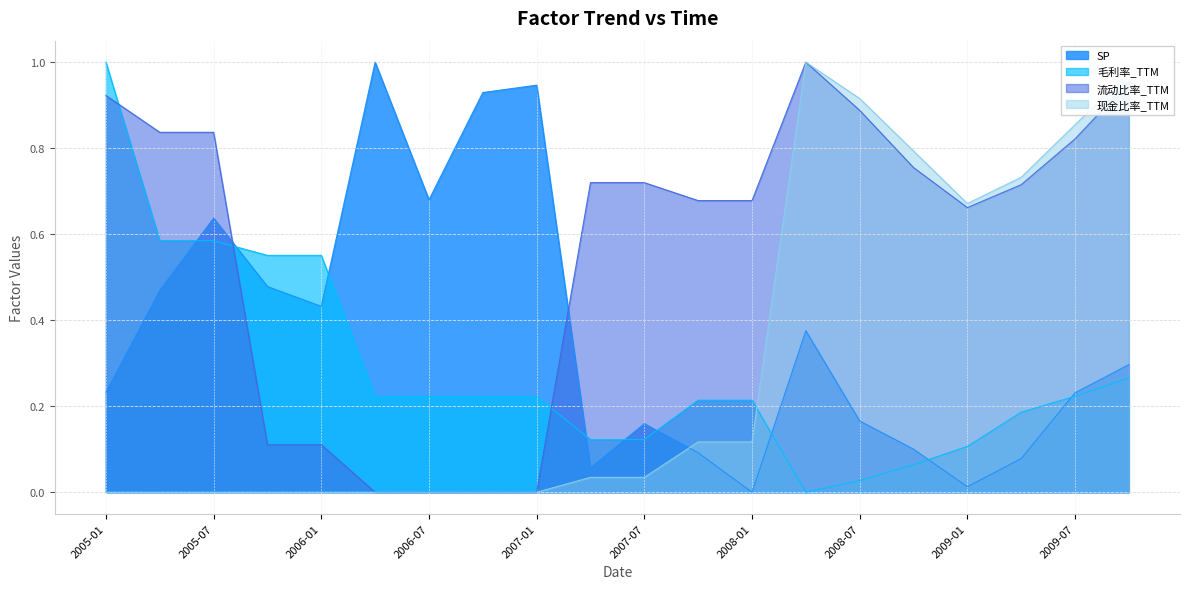

Is it true that 现金比率_TTM equals 1.0 at 2008-04?

True